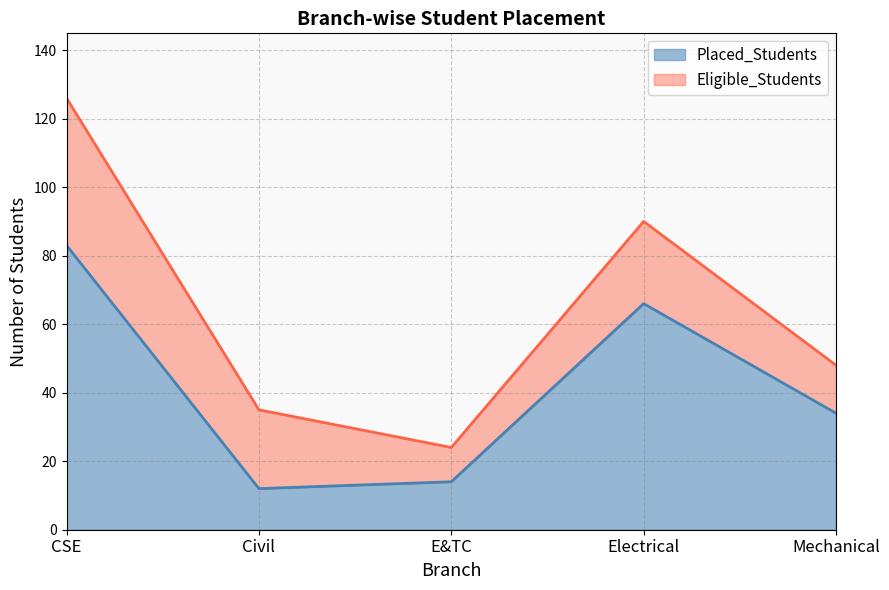

True or false: Eligible_Students and Placed_Students cross at least once.

False